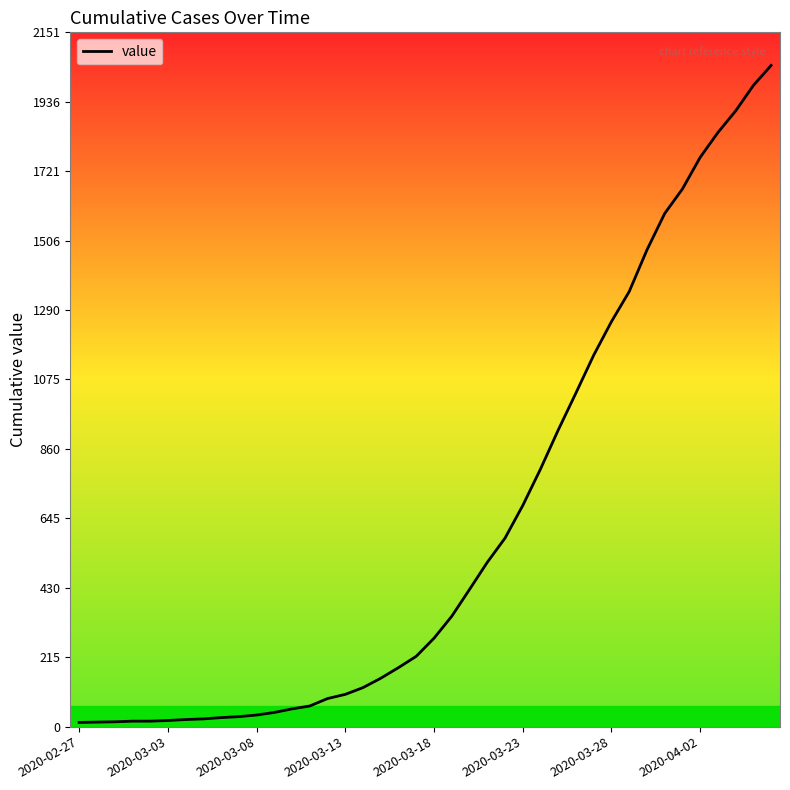

What is the difference between the maximum and minimum values?

2036